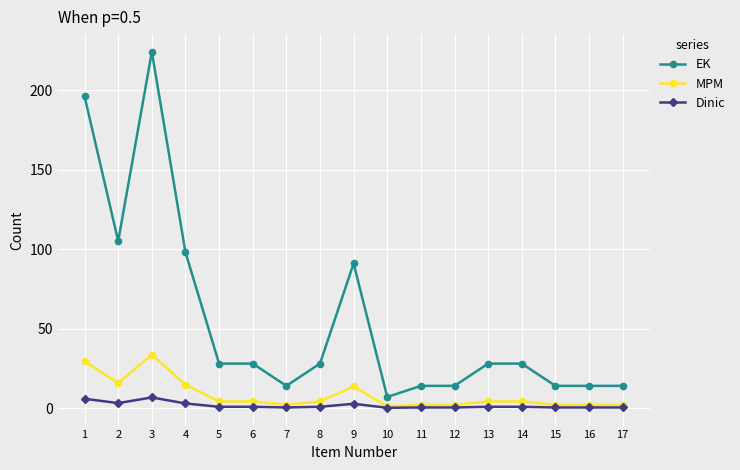

What is the sum of the EK values at 12 and 5?

42.0